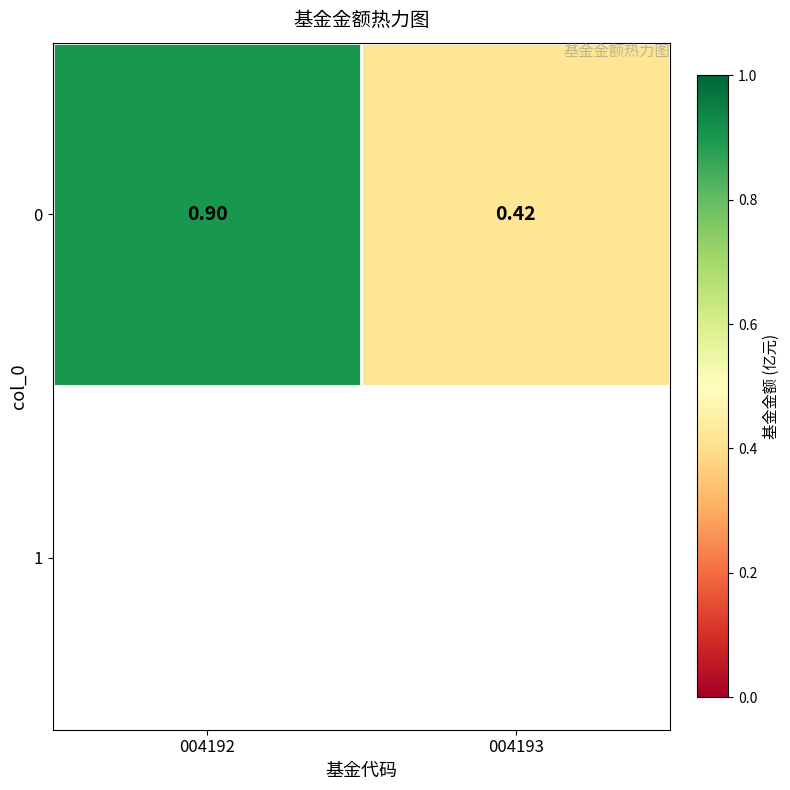

Between 004193 and 004192, which is larger?

004192